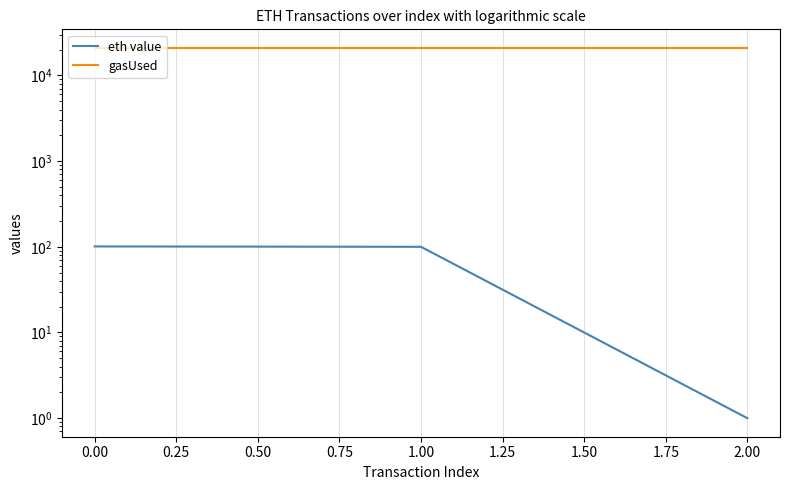

The value of eth value at 1.00 is 152.6. True or false?

False